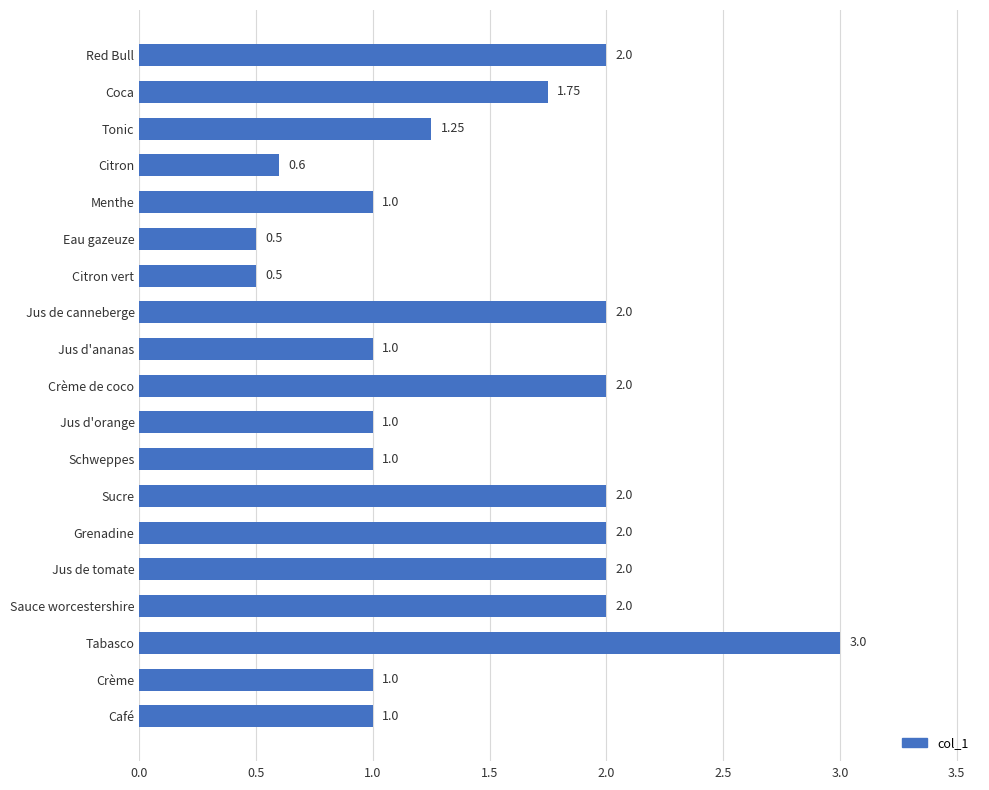

What is the sum of all values?

27.6